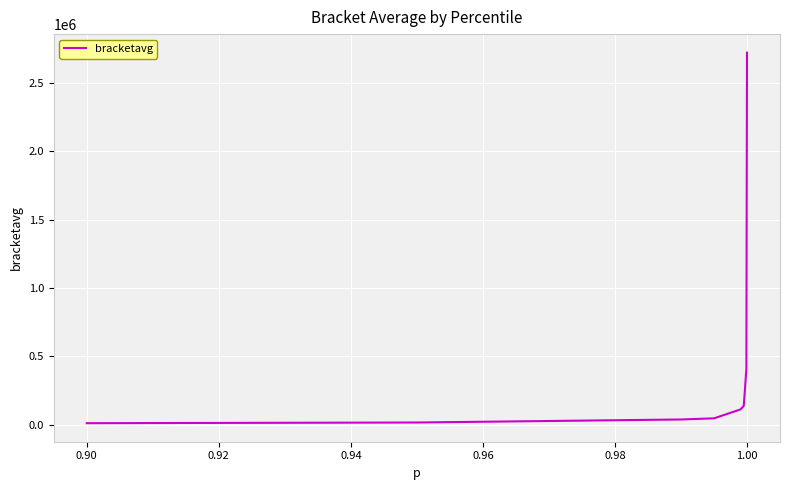

True or false: there are more than 2 points higher than both neighbors.

False